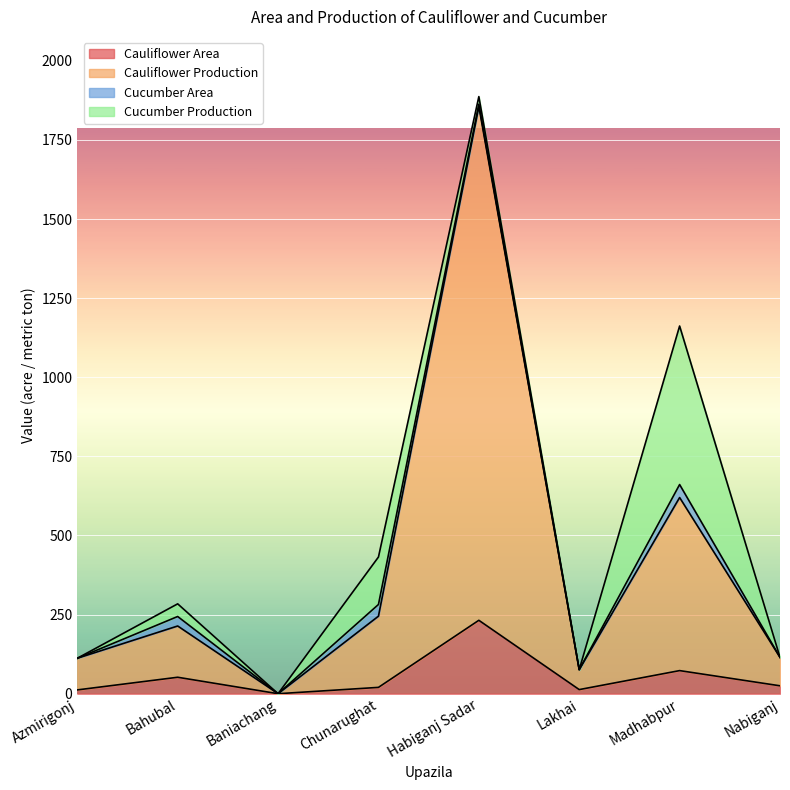

What is the maximum value for Cauliflower Area?

232